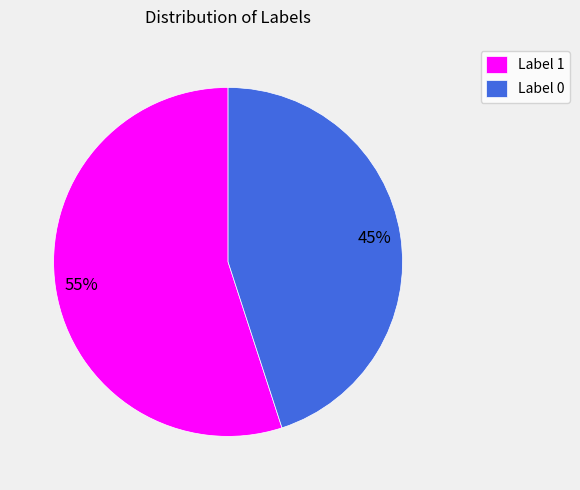

What is the ratio of the value at Label 0 to the value at Label 1?

0.8